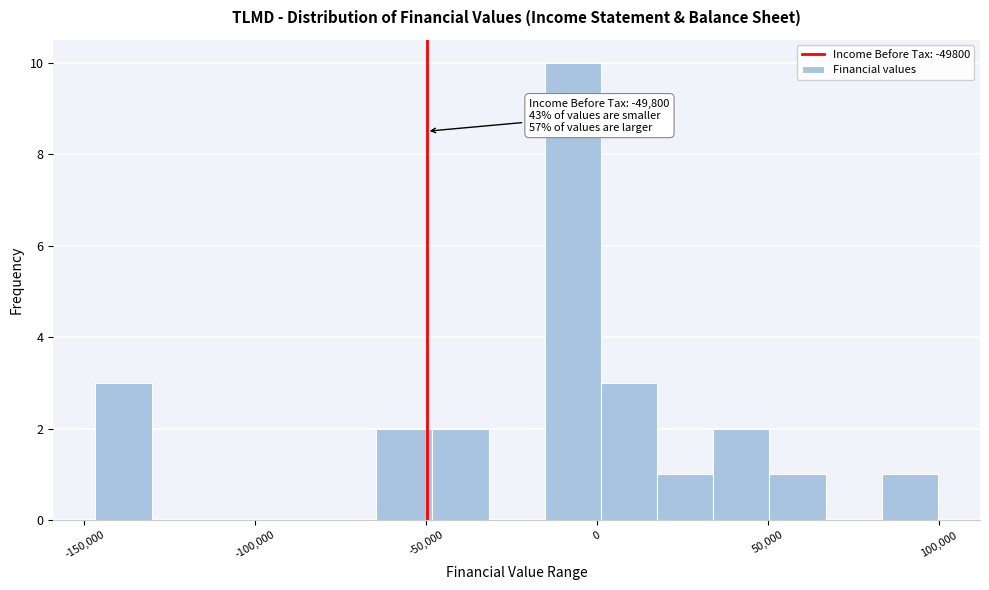

Read against the x-axis, roughly where is the centre of the tallest bar?

-5000